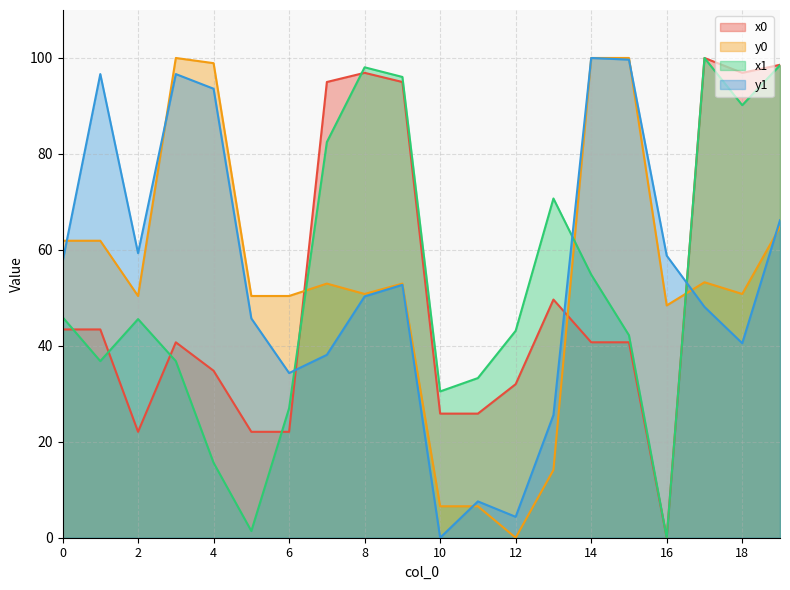

What is the spread (max minus min) of values at 2?

37.2